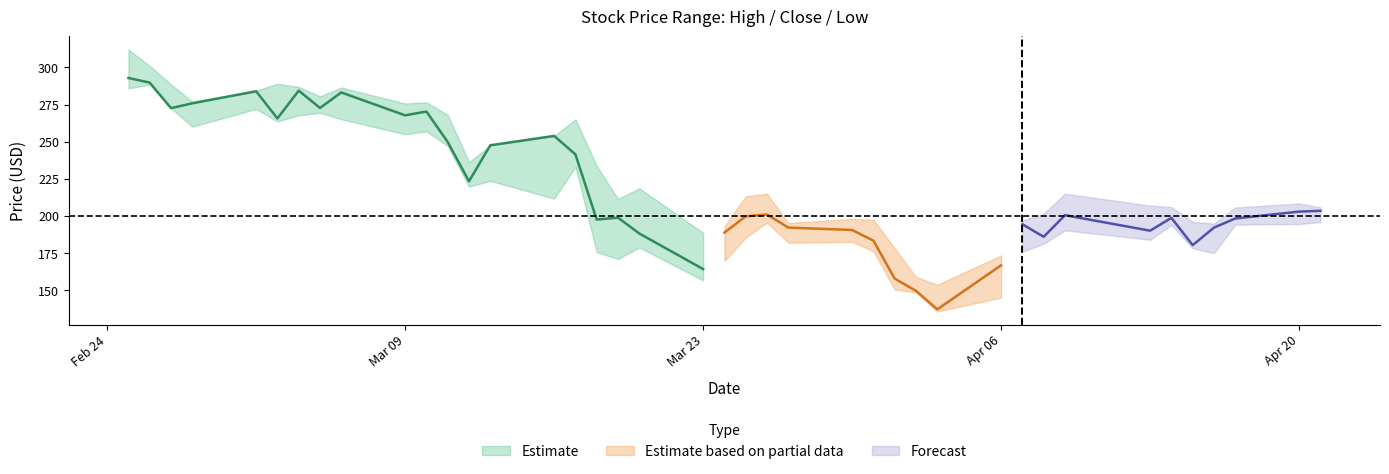

How many values in the Low series exceed 194?

20